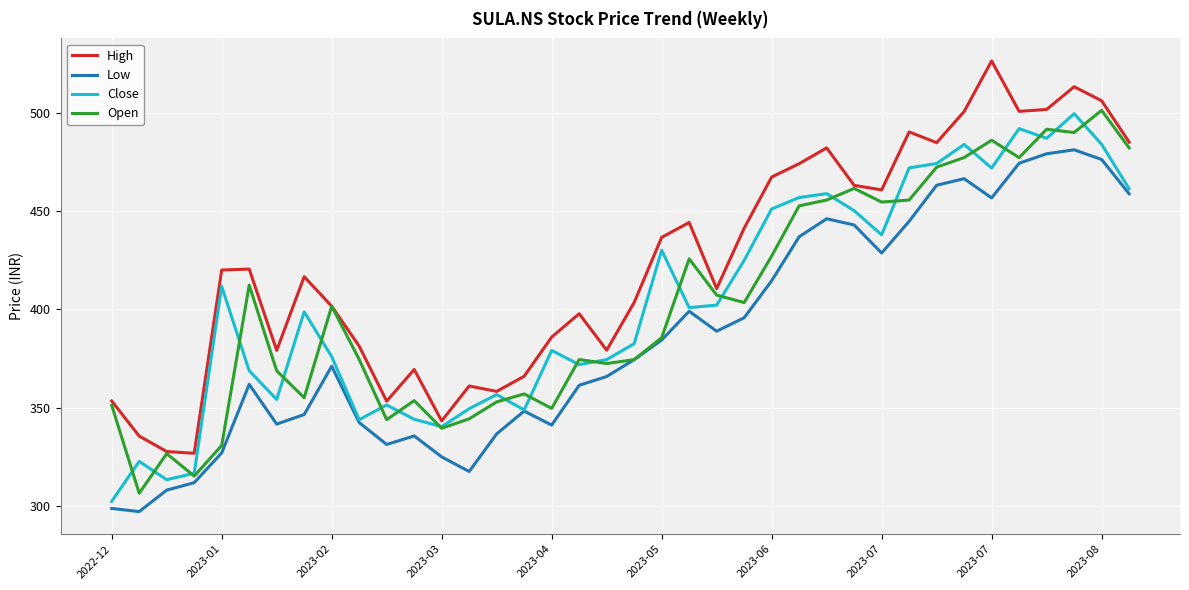

What is the smallest value displayed?

297.0